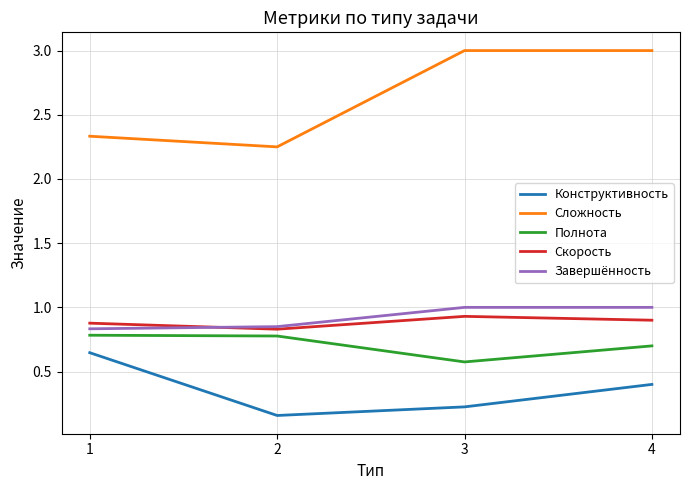

The value of Сложность at 4 is 1.4. True or false?

False